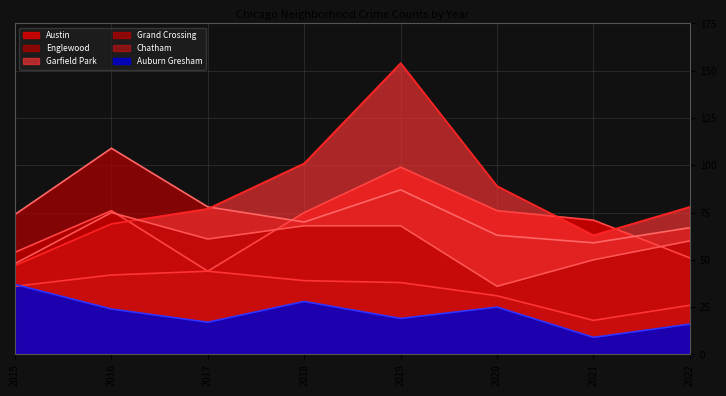

At how many categories does at least one series exceed 104?

2